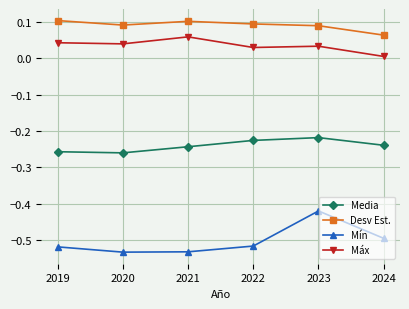

True or false: Desv Est. and Media intersect in this chart.

False